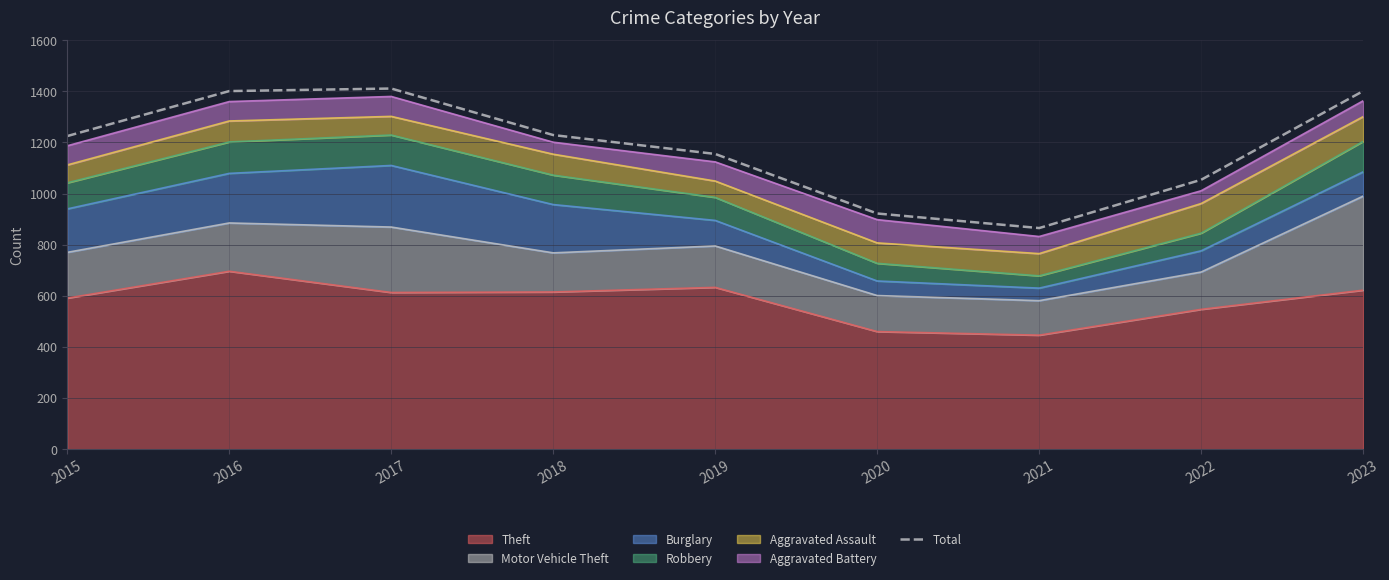

How many values are below 1225?

4